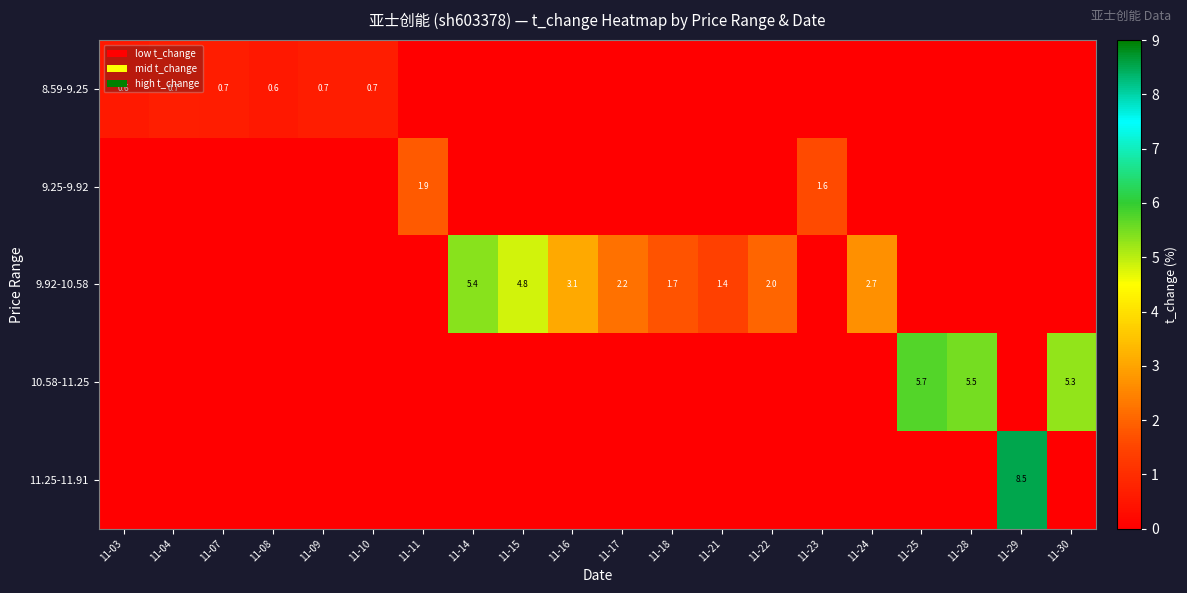

Is it true that 9.92-10.58 equals 2.2 at 11-17?

True